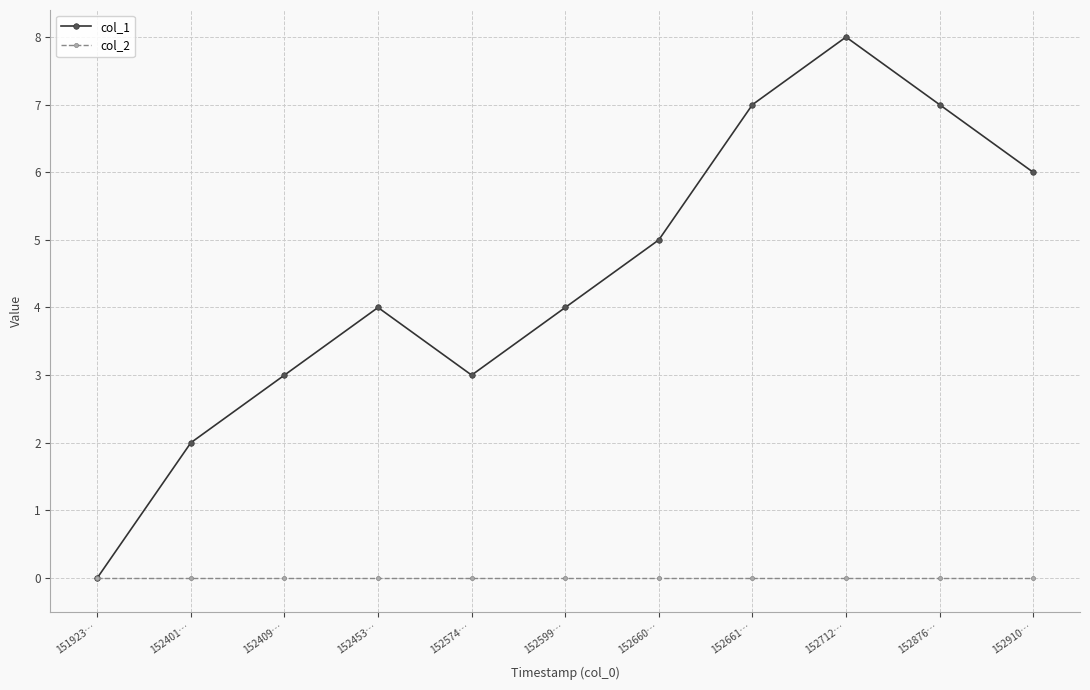

Does the chart have visible grid lines?

Yes